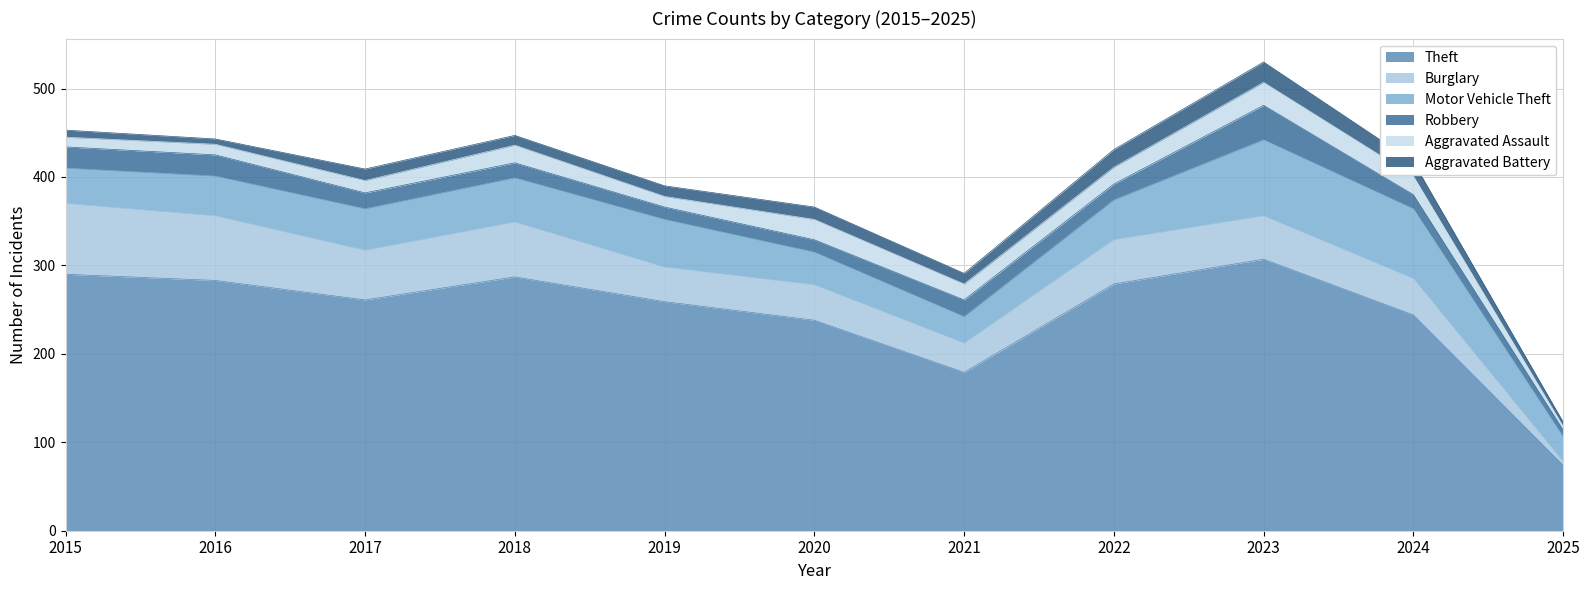

How many values in the Robbery series exceed 18?

4